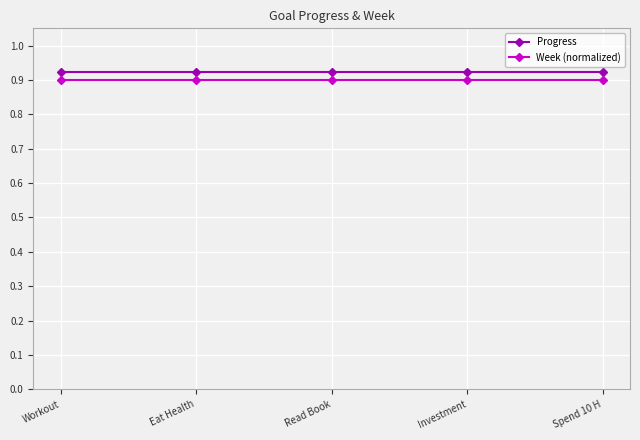

The Week (normalized) series shows 1.3 at Workout. True or false?

False